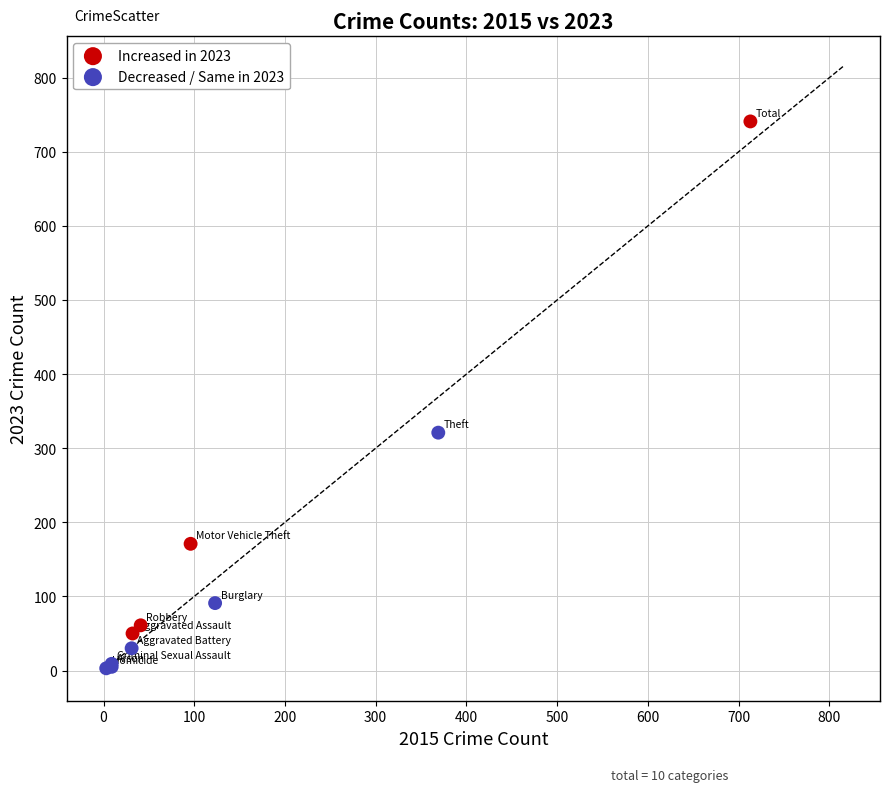

Which series has the largest Y range (max minus min)?

Increased in 2023